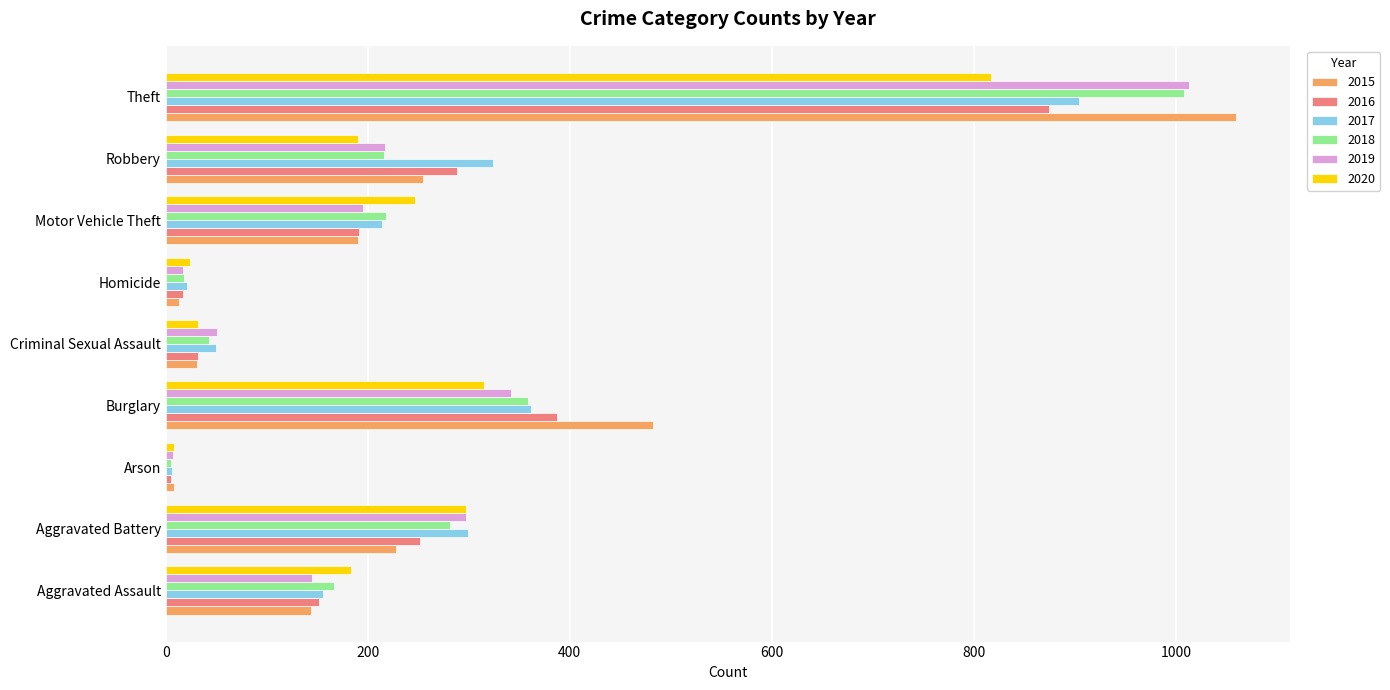

The value of 2018 at Homicide is 18. True or false?

True